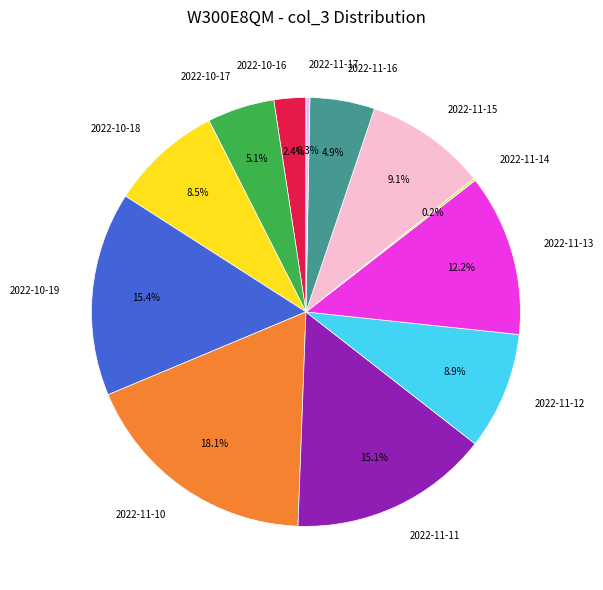

What is the total percentage of 2022-11-17 and 2022-10-19?

15.7%